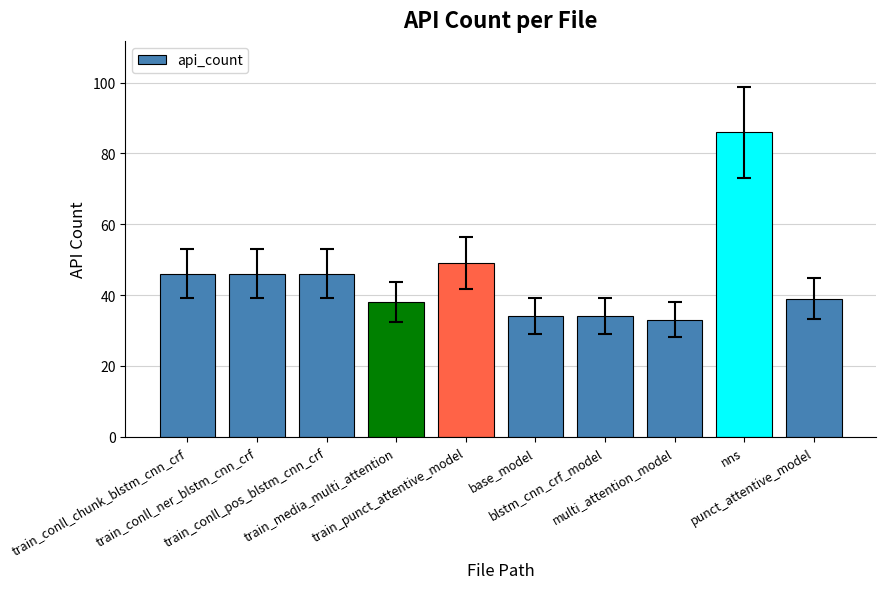

How many distinct data groups are displayed?

1